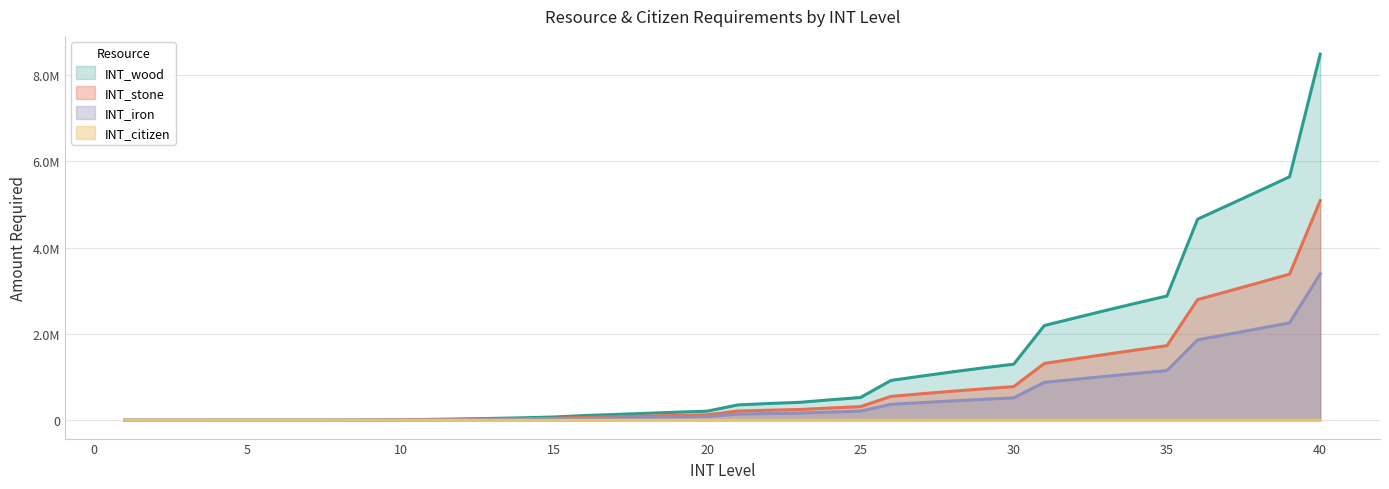

What is the sum of the INT_stone values at 15 and 7?

46207